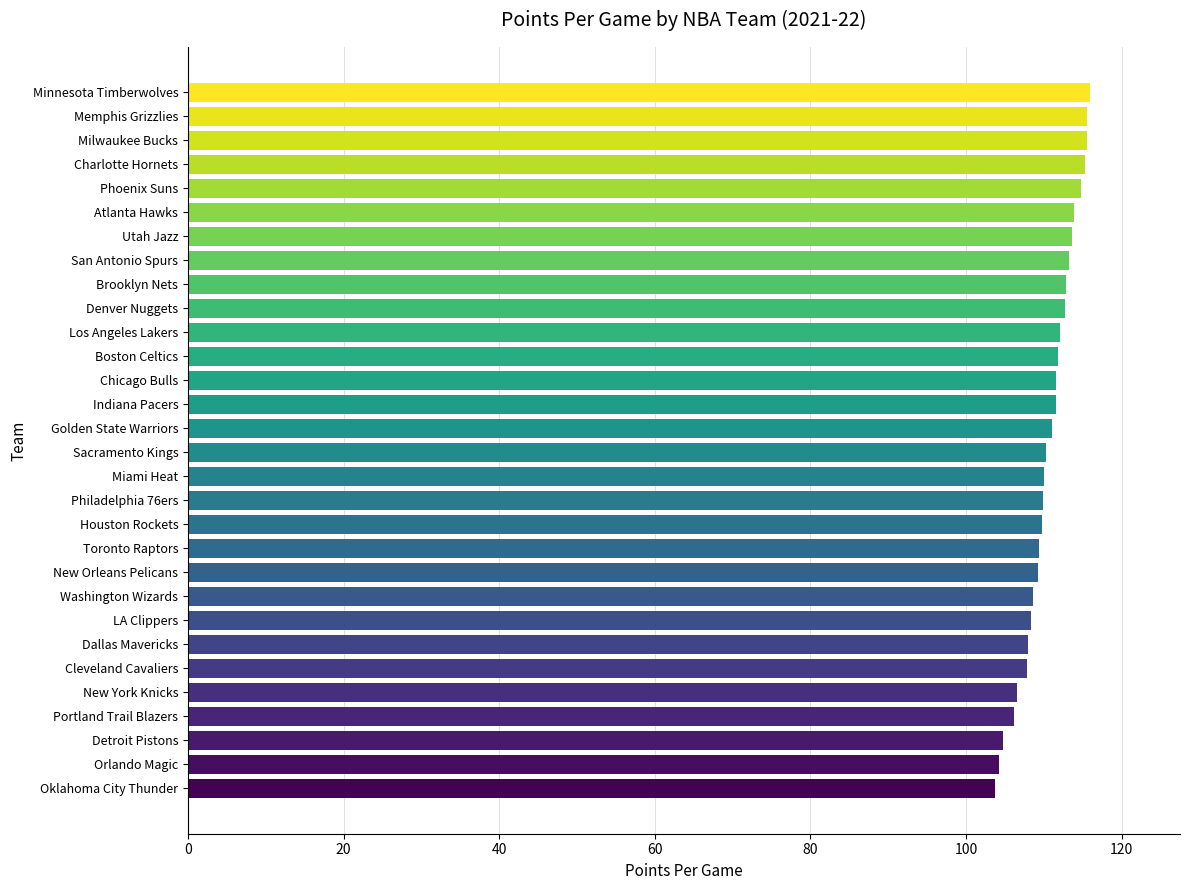

What is the difference between the maximum and minimum values?

12.2